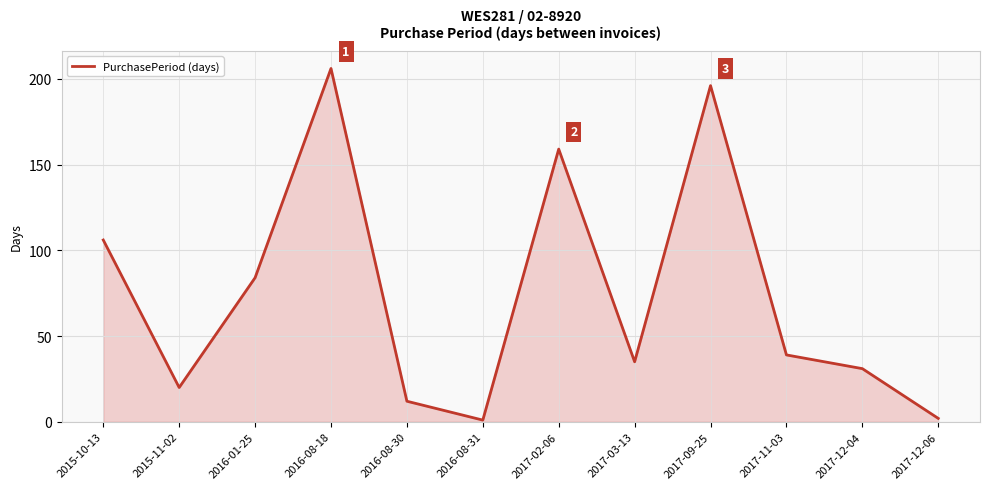

True or false: the data shows 106 at 2015-10-13.

True